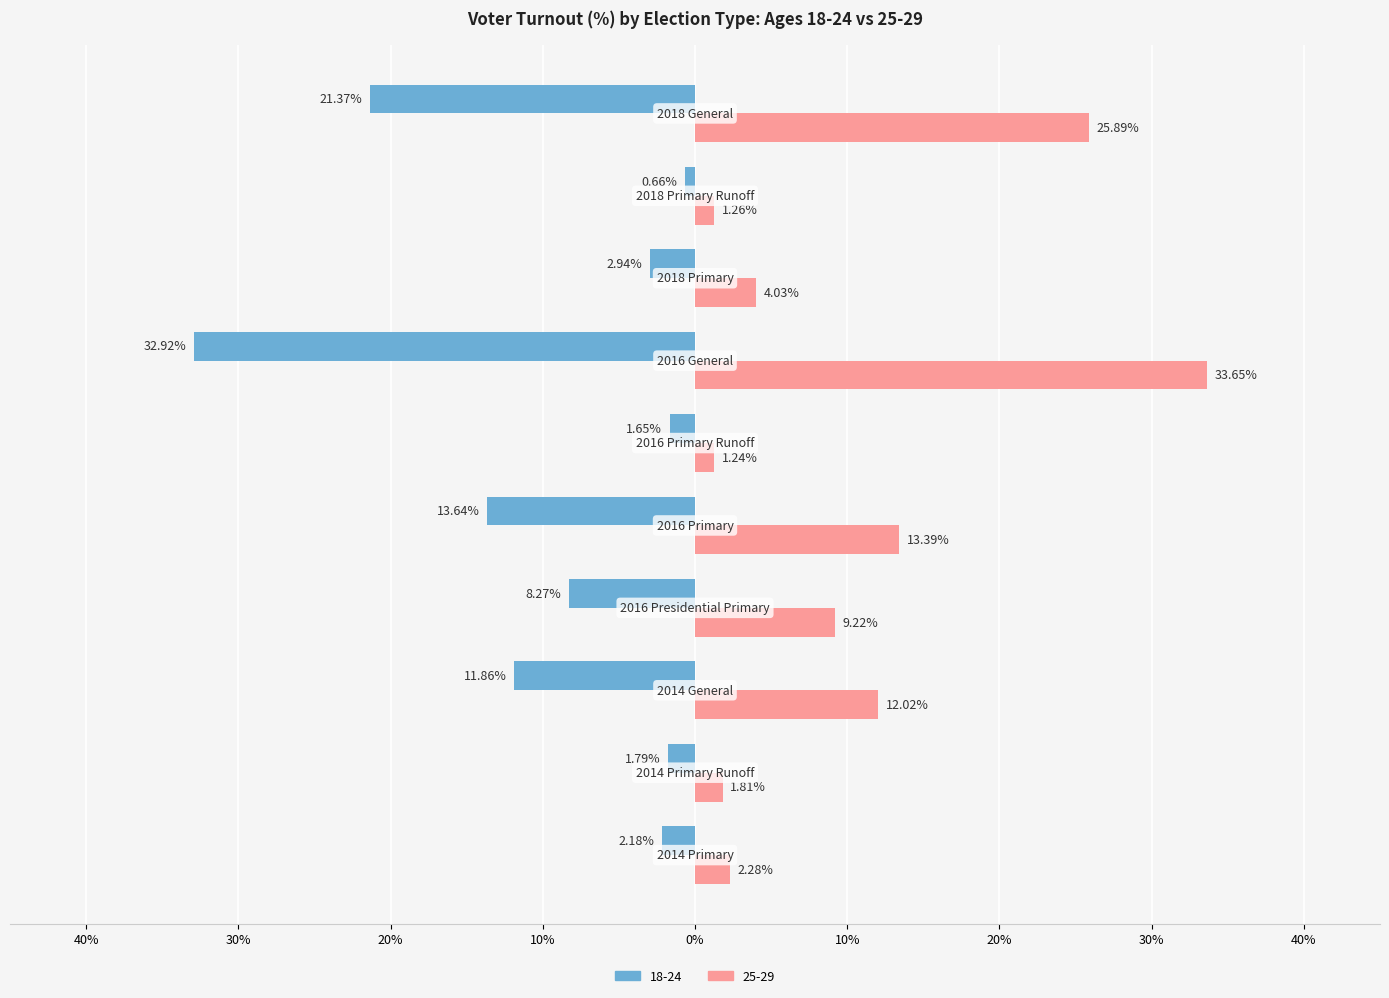

What are all the series names shown in the legend?

18-24, 25-29